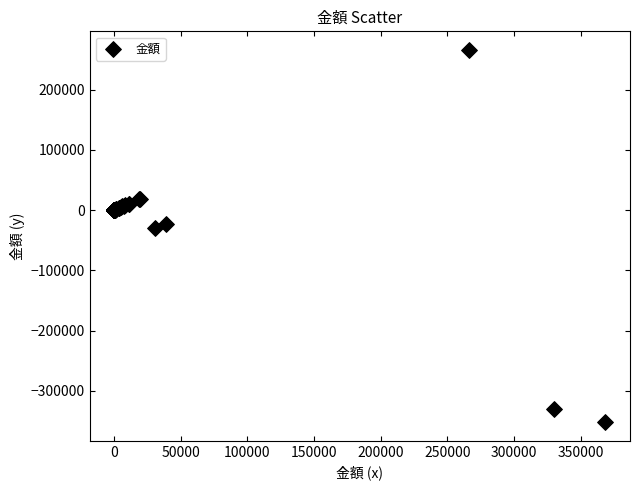

What Y value in the scatter plot is closest to -42967?

-30383